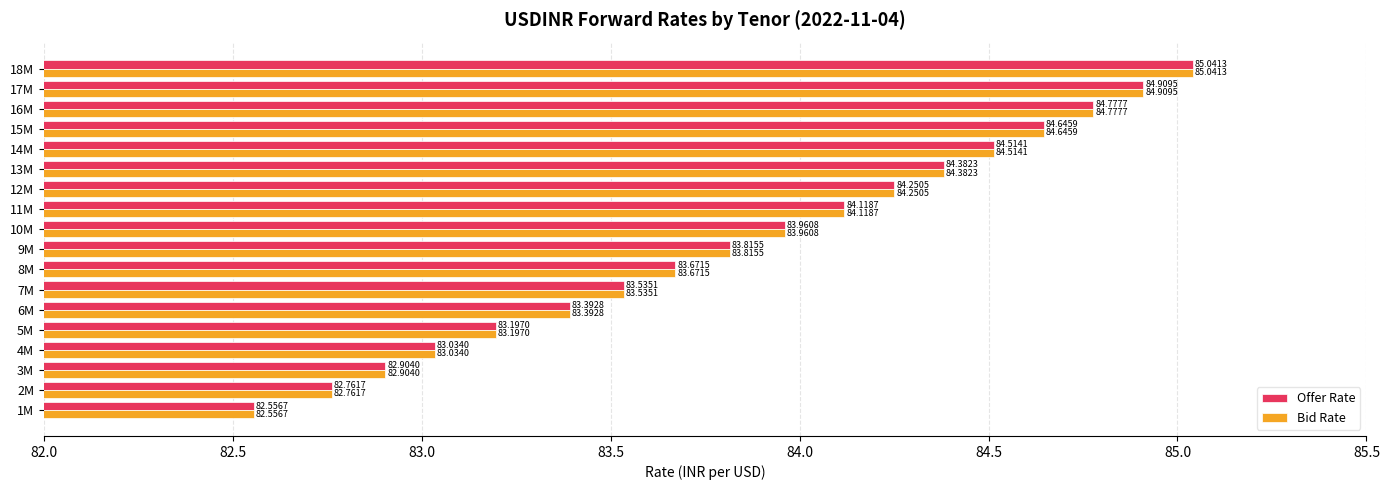

Rank the categories by Offer Rate value from highest to lowest.

18M, 17M, 16M, 15M, 14M, 13M, 12M, 11M, 10M, 9M, 8M, 7M, 6M, 5M, 4M, 3M, 2M, 1M